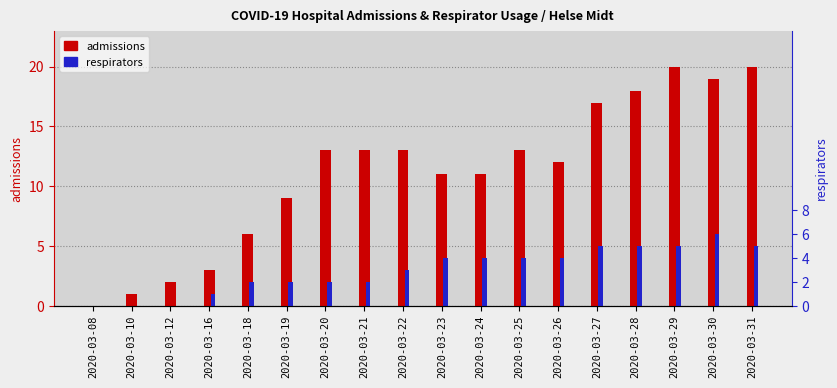

What is the difference between the maximum and minimum values in the admissions series?

20